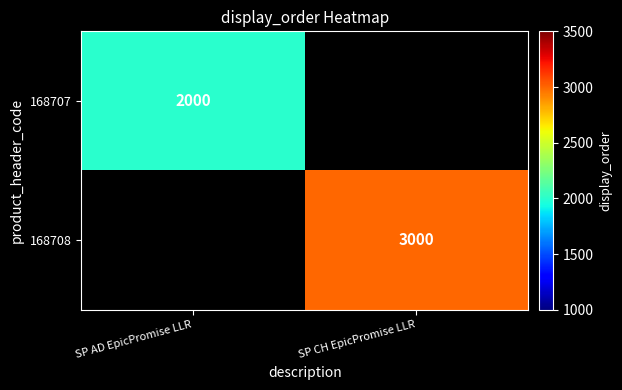

The 168707 series shows 549.4 at SP AD EpicPromise LLR. True or false?

False